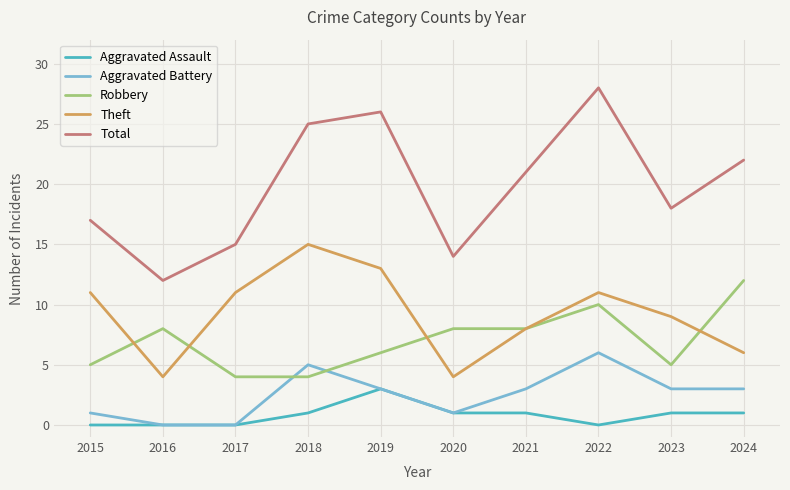

How many categories are shown in the chart?

10